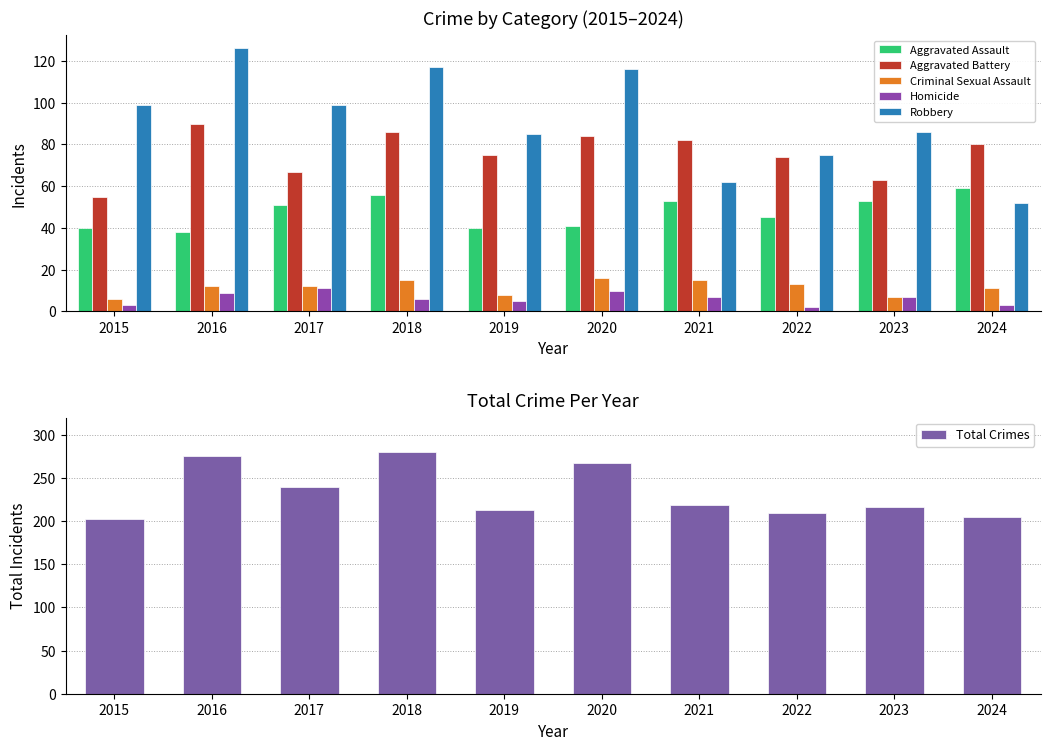

What value does the Aggravated Battery series have at 2019?

75